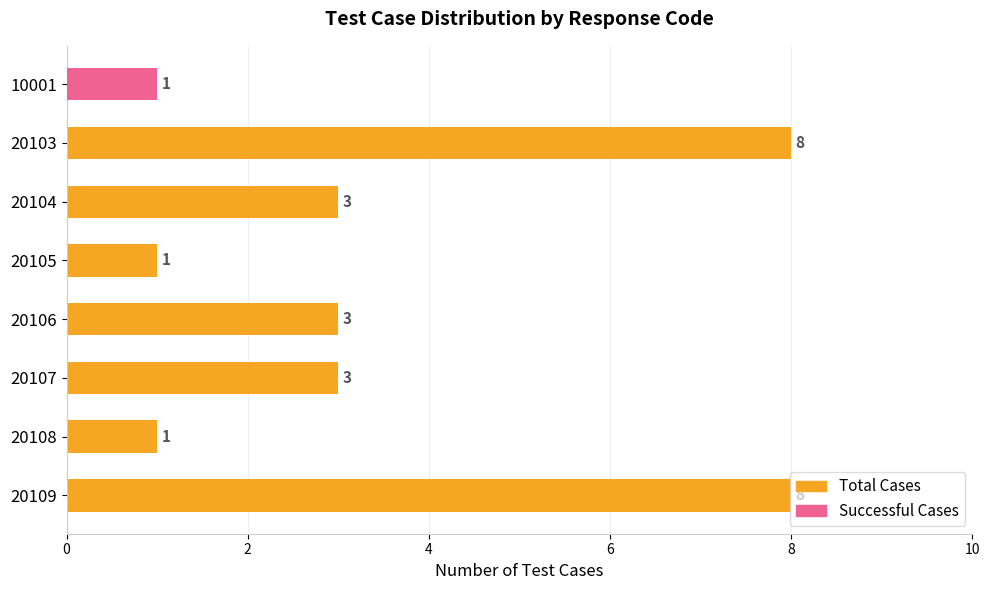

How many values in Successful Cases are above zero?

1